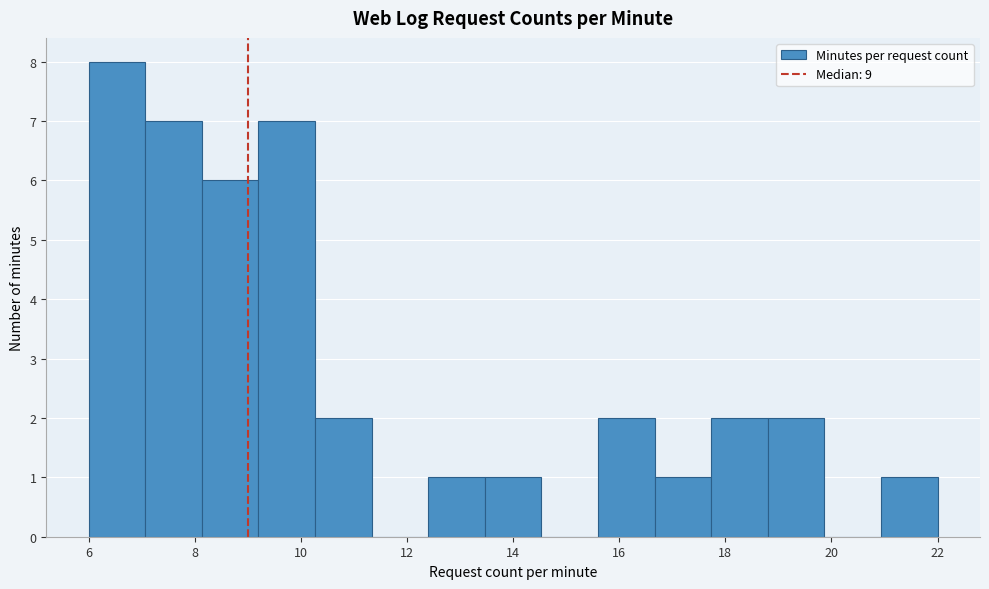

Reading left to right, transcribe this chart: for each bar, give the range it covers on the x-axis and its height. Neither the bar edges nor the heights are printed on the chart, so give them approximately, as read against the axes.

6.0 to 7.0: 8
7.0 to 8.2: 7
8.2 to 9.2: 6
9.2 to 10.2: 7
10.2 to 11.4: 2
11.4 to 12.4: 0
12.4 to 13.4: 1
13.4 to 14.6: 1
14.6 to 15.6: 0
15.6 to 16.6: 2
16.6 to 17.8: 1
17.8 to 18.8: 2
18.8 to 19.8: 2
19.8 to 21.0: 0
21.0 to 22.0: 1